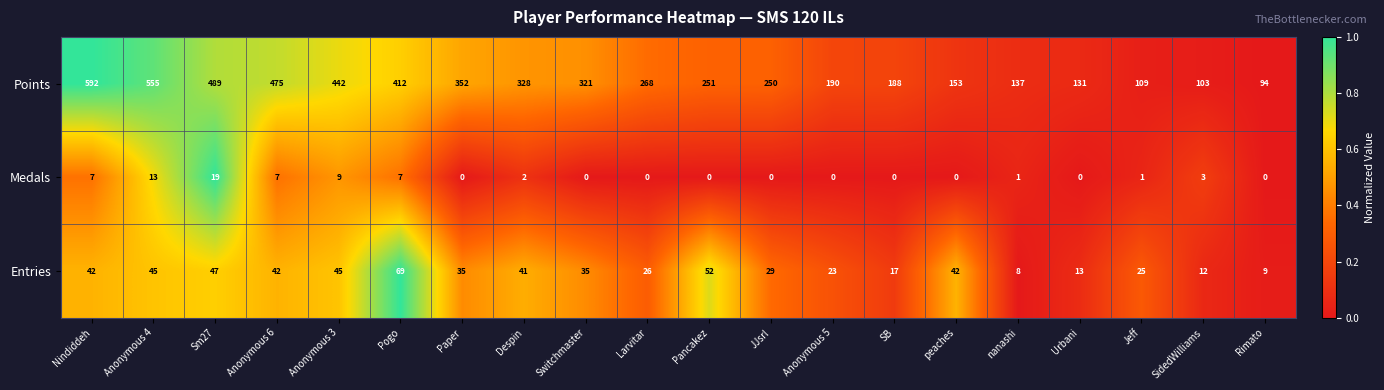

Rank the series at Jeff from lowest to highest value.

Medals, Entries, Points